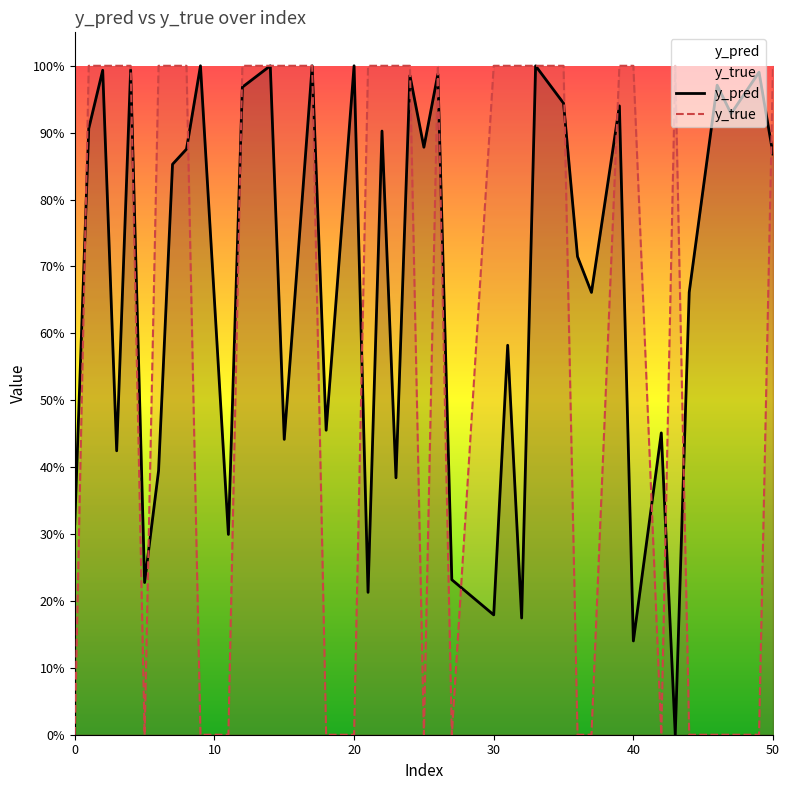

What is the value of the y_true point at the 4th from the left?

1.0